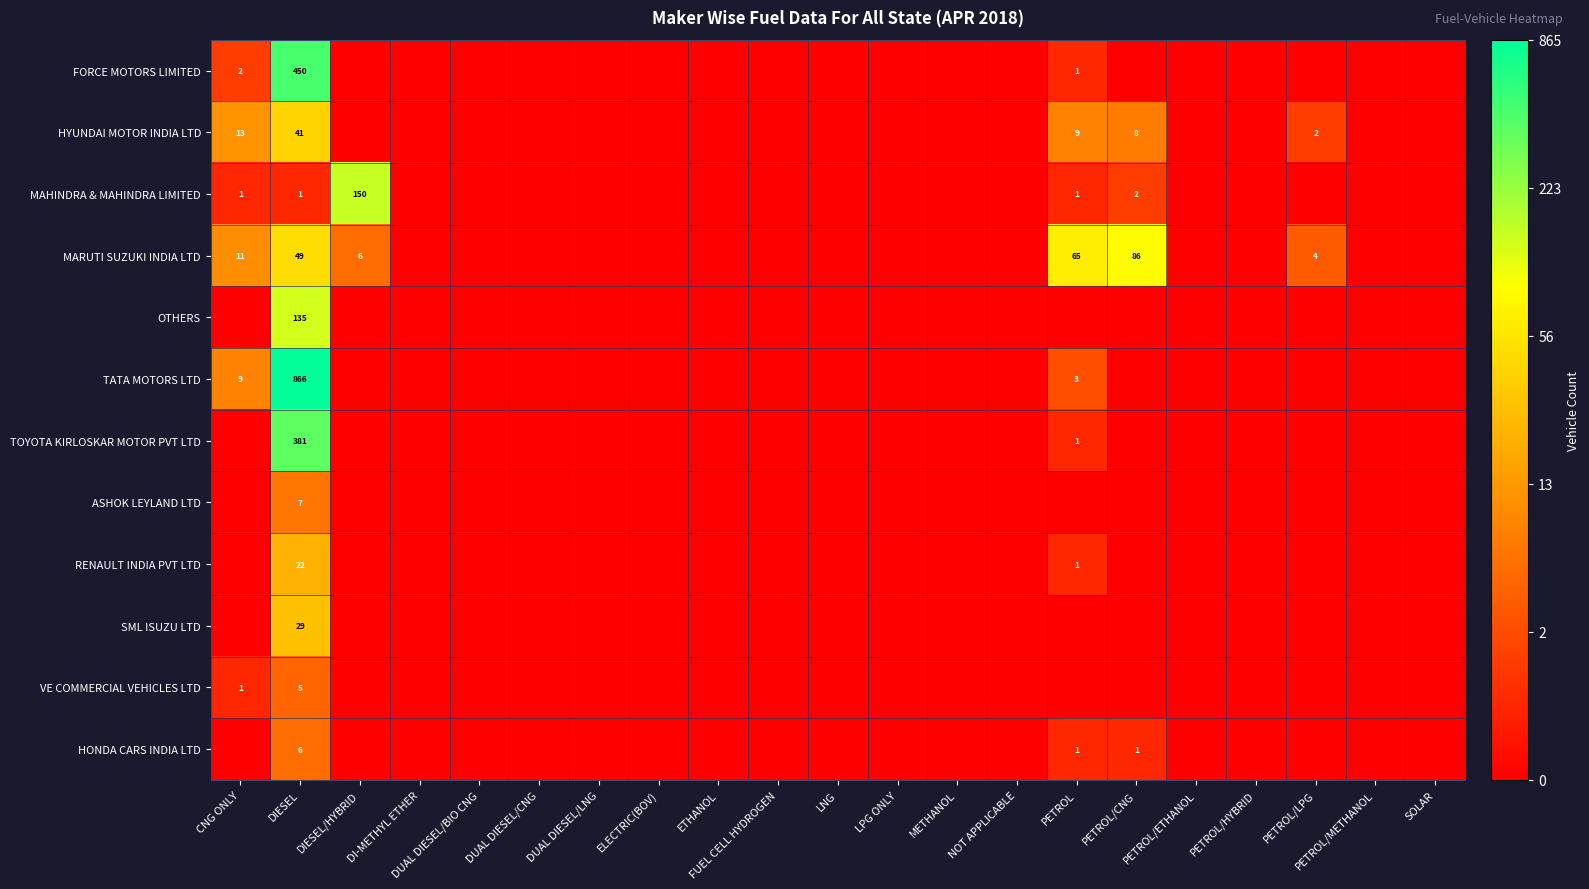

Is it true that MAHINDRA & MAHINDRA LIMITED equals 1 at CNG ONLY?

True